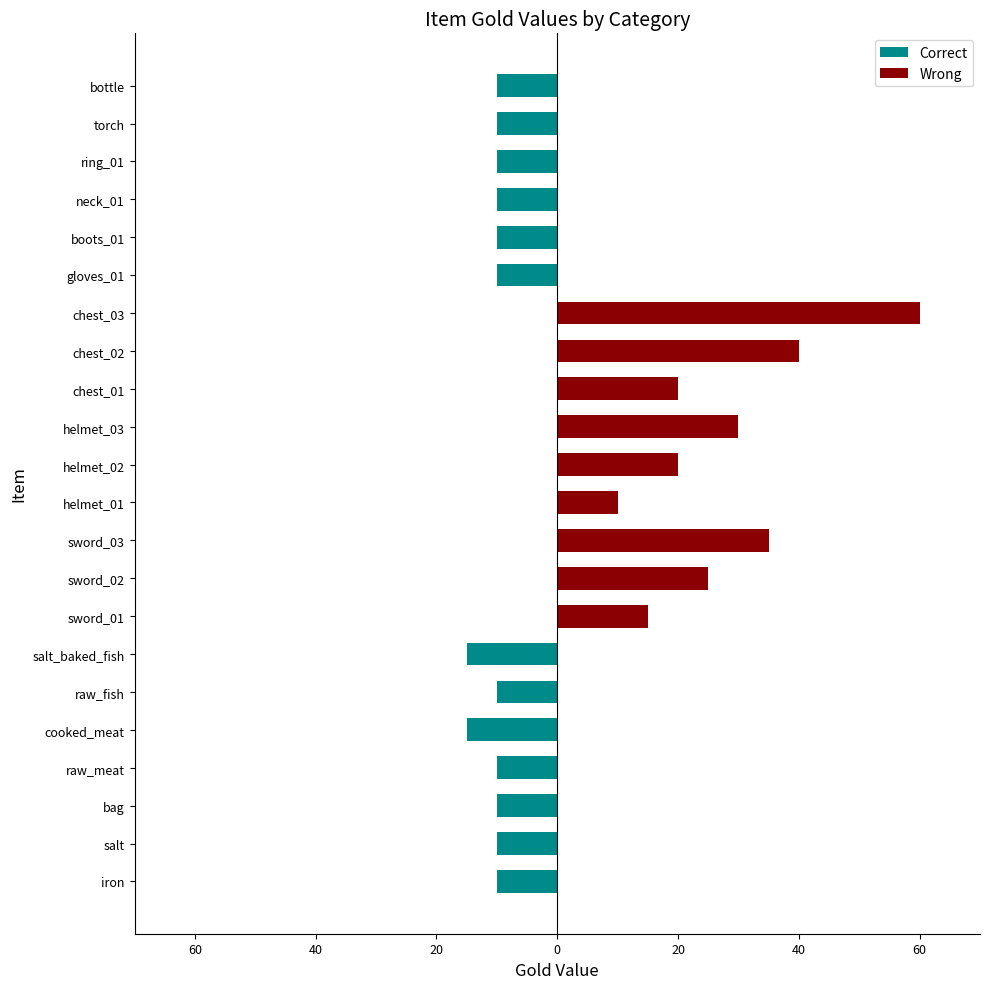

Which series changed the most between helmet_02 and bottle?

Wrong